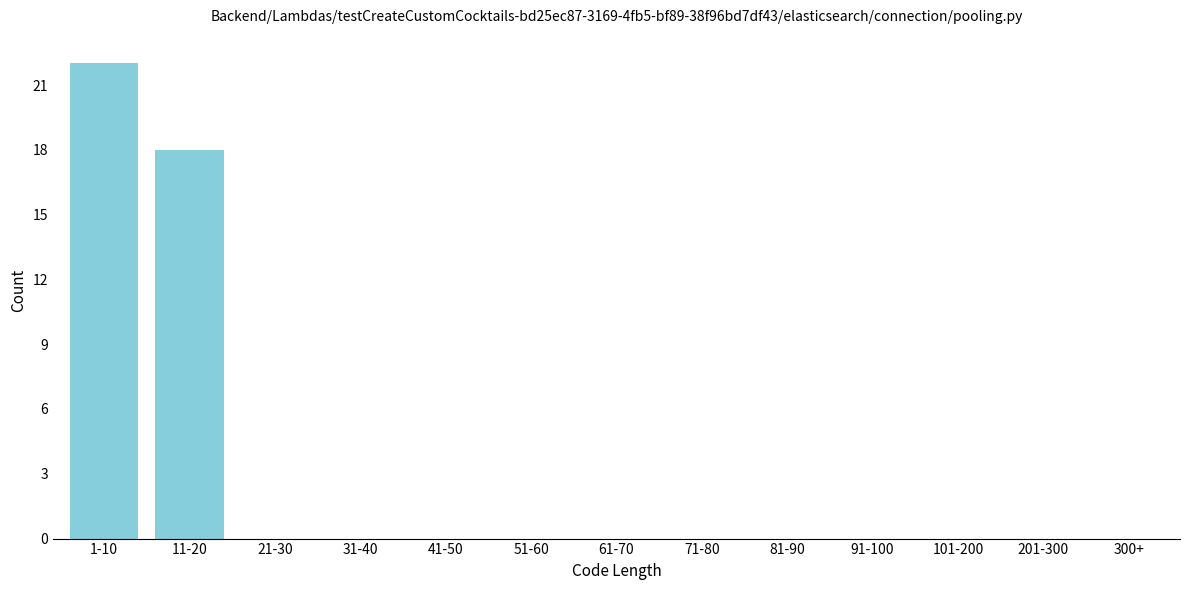

Reading left to right, extract all data points from this chart.

1-10=22	11-20=18	21-30=0	31-40=0	41-50=0	51-60=0	61-70=0	71-80=0	81-90=0	91-100=0	101-200=0	201-300=0	300+=0